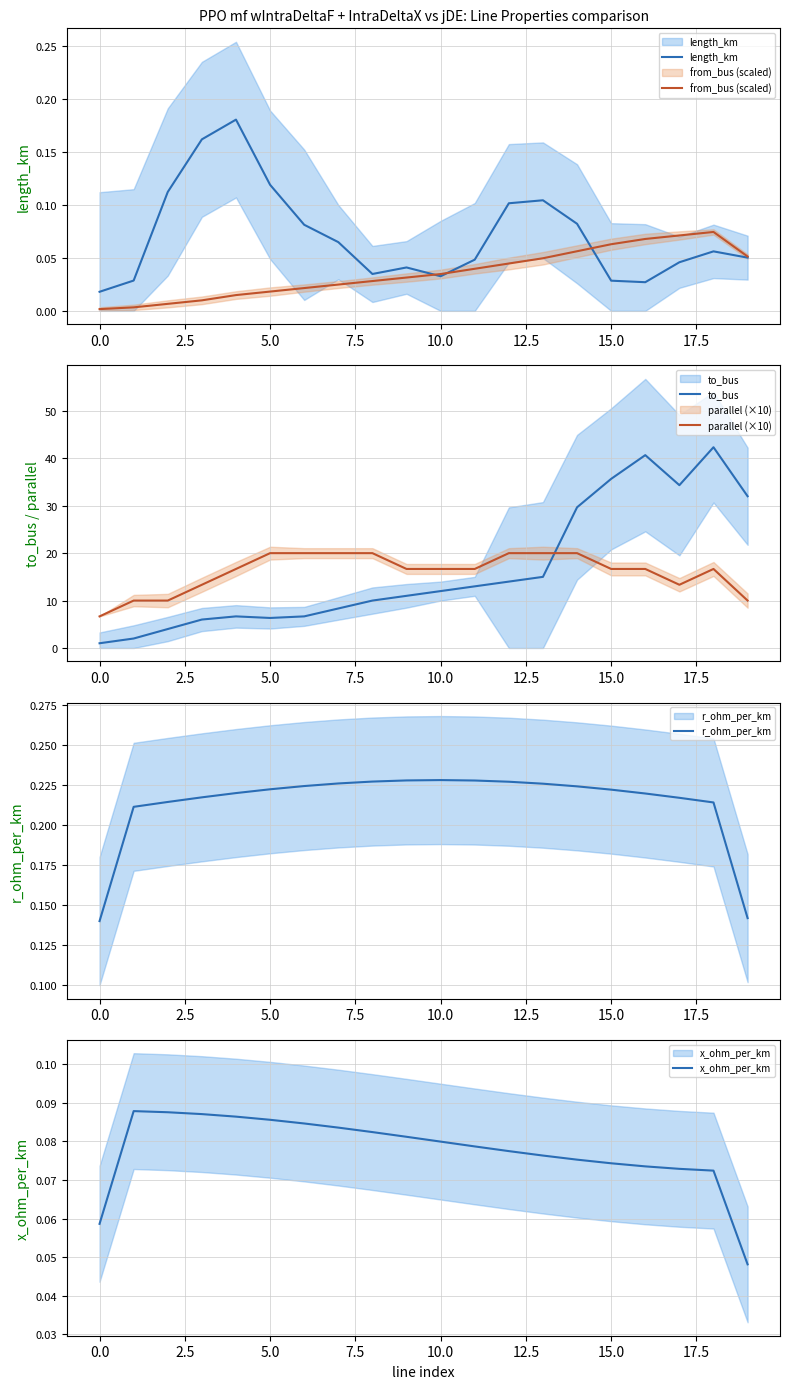

Between −2.5 and 17, which is larger?

17